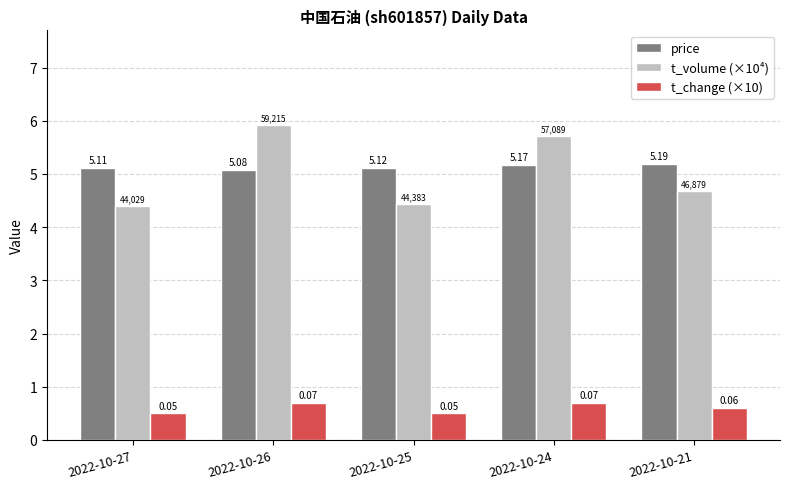

At how many categories does at least one series exceed 2?

5